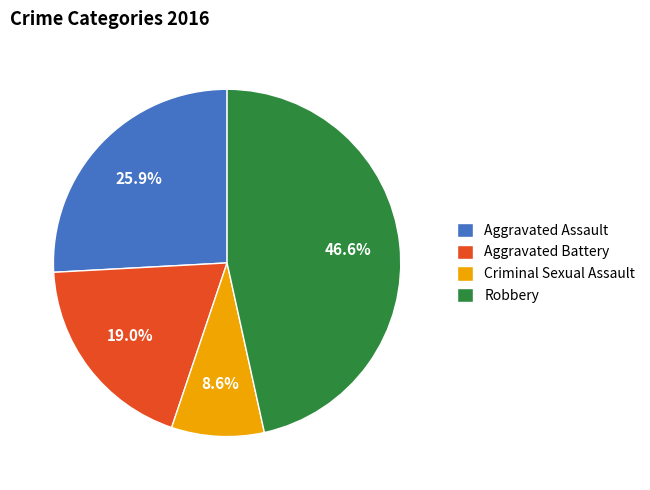

To the nearest percent, what is the average slice percentage?

25%